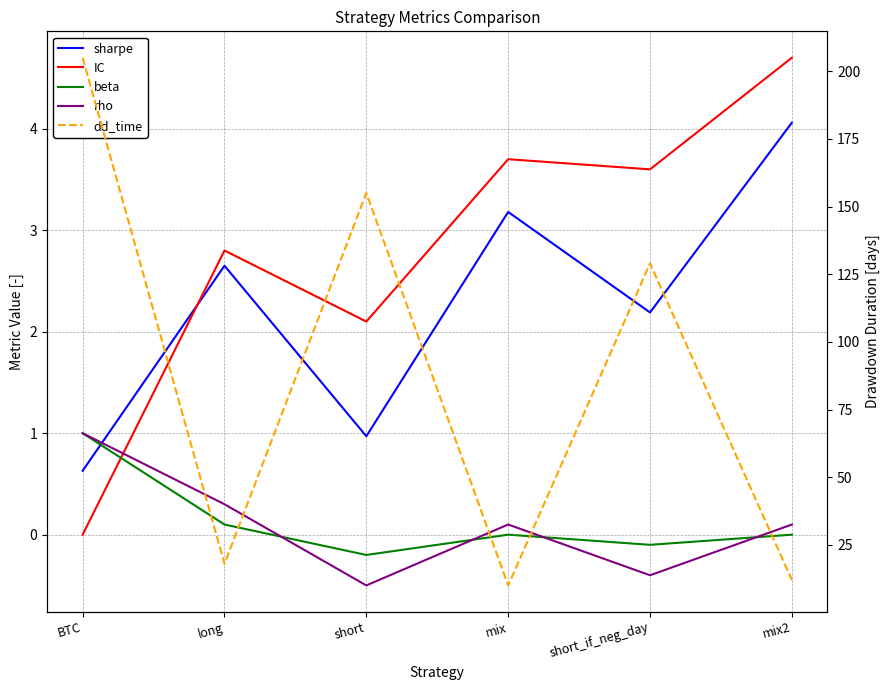

What is the label of the 2nd point from the left?

long